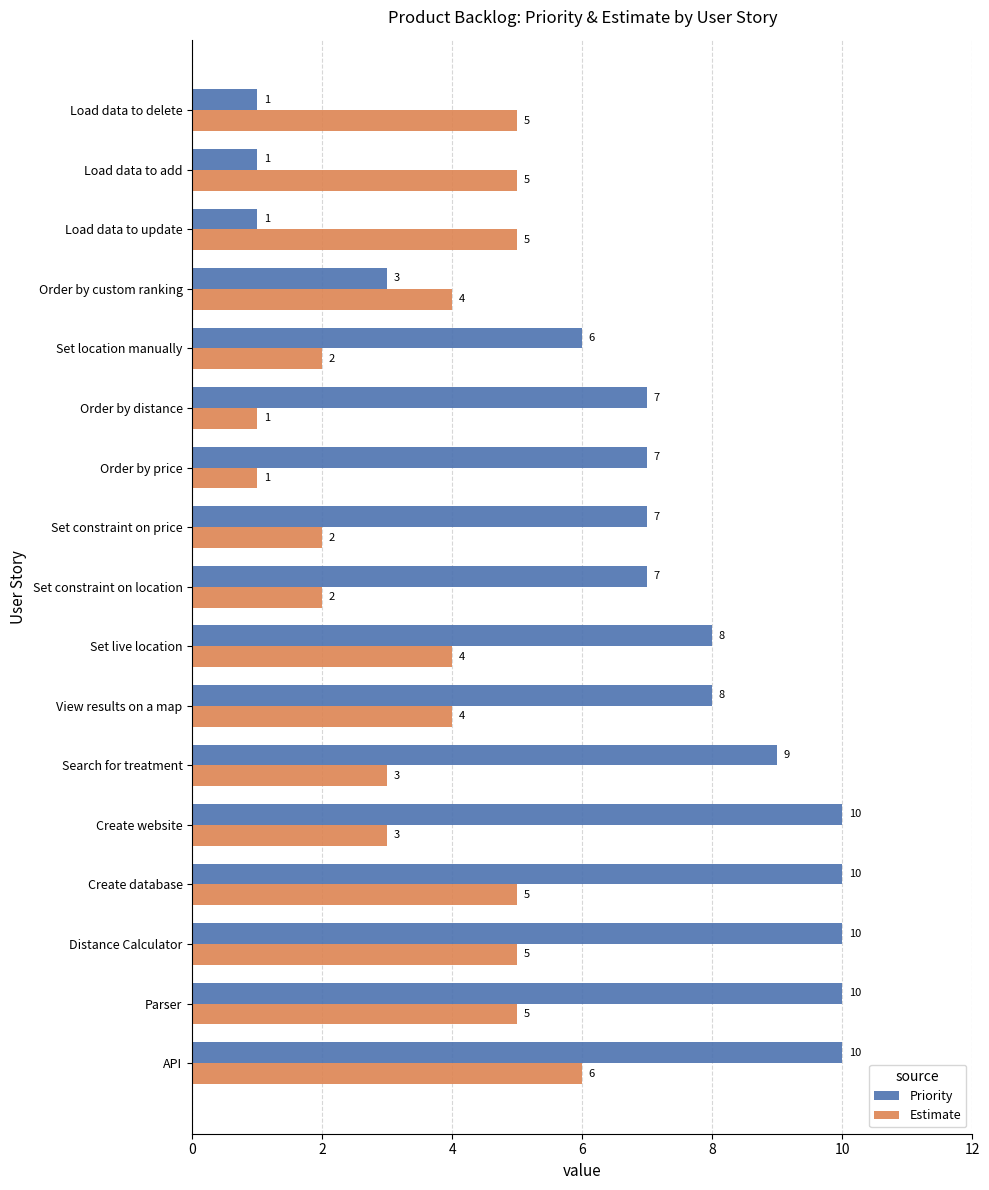

What is the maximum value shown in the chart?

10